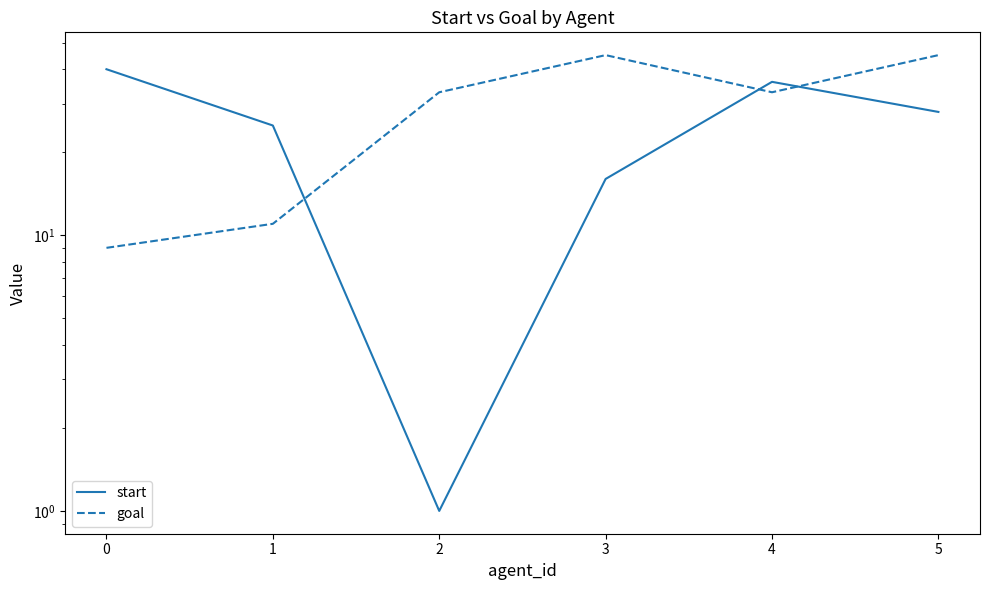

What is the smallest value displayed?

1